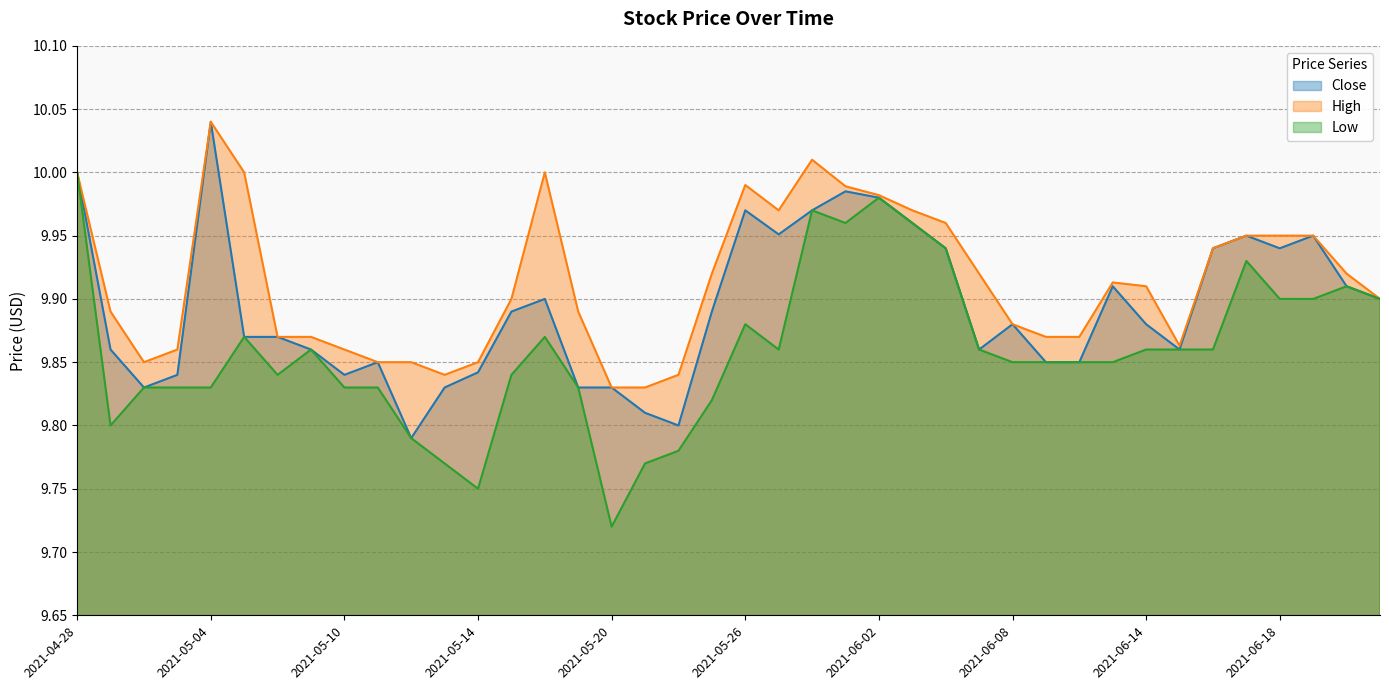

What is the label of the 27th point from the left?

2021-06-04